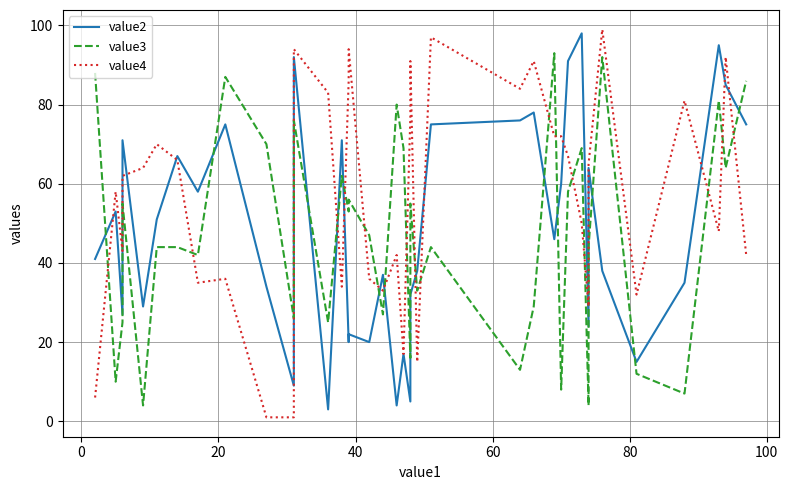

Which series has the widest spread of values?

value4